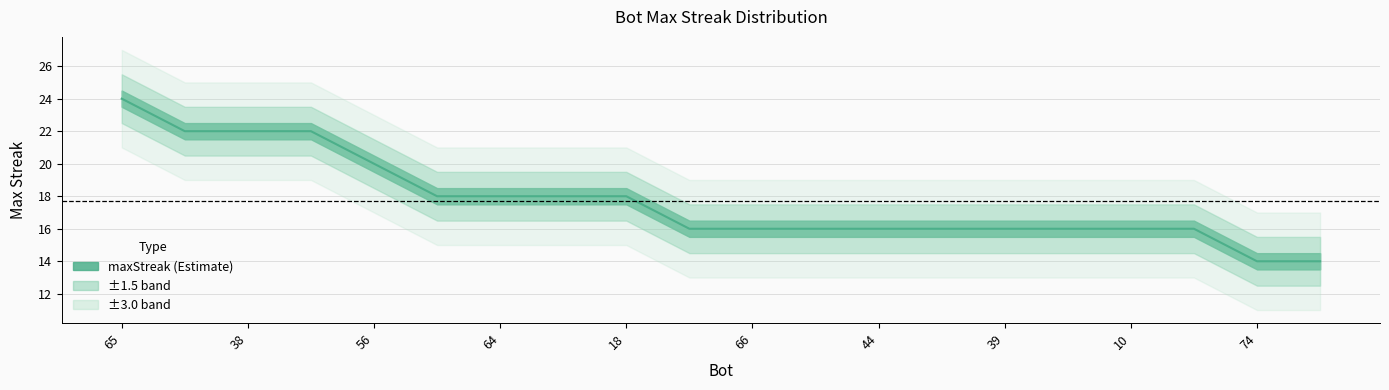

What is the value of the 3rd point from the left?

22